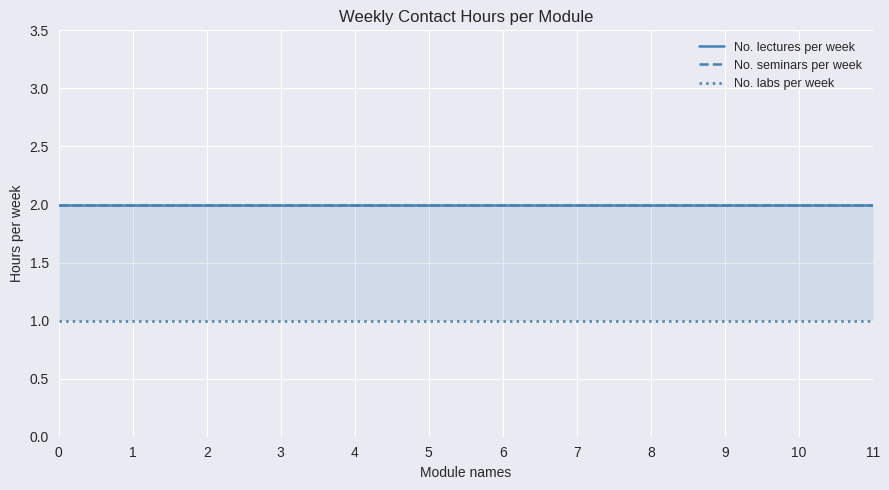

True or false: No. labs per week and No. lectures per week cross at least once.

False